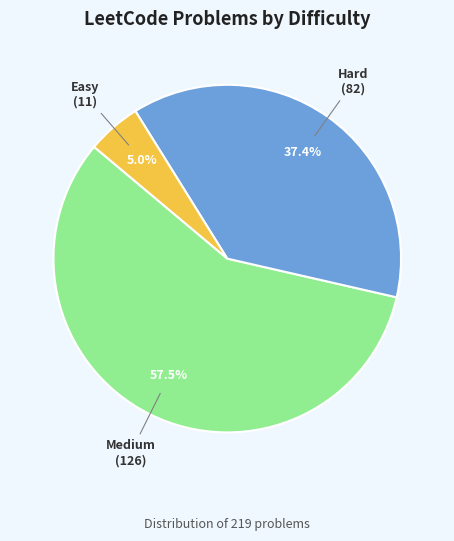

Is there any slice that represents more than half of the pie?

Yes